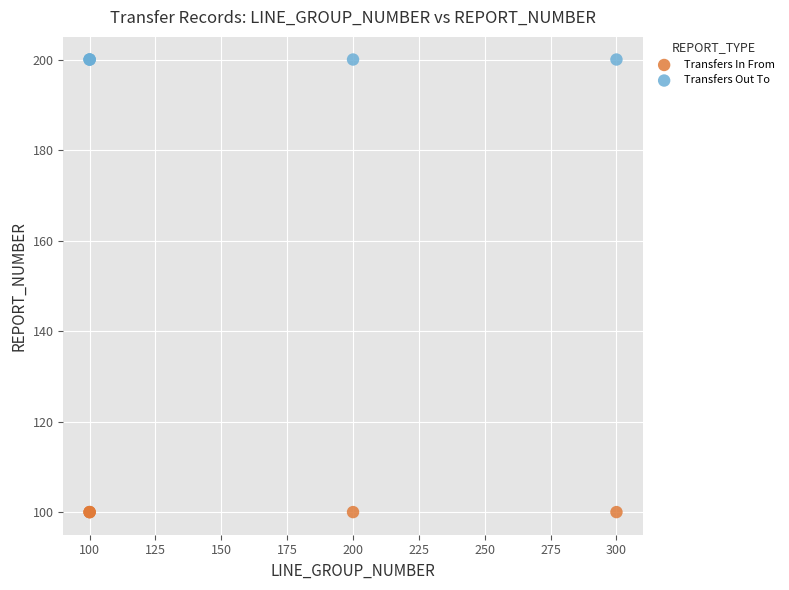

Which series reaches the minimum Y coordinate?

Transfers In From